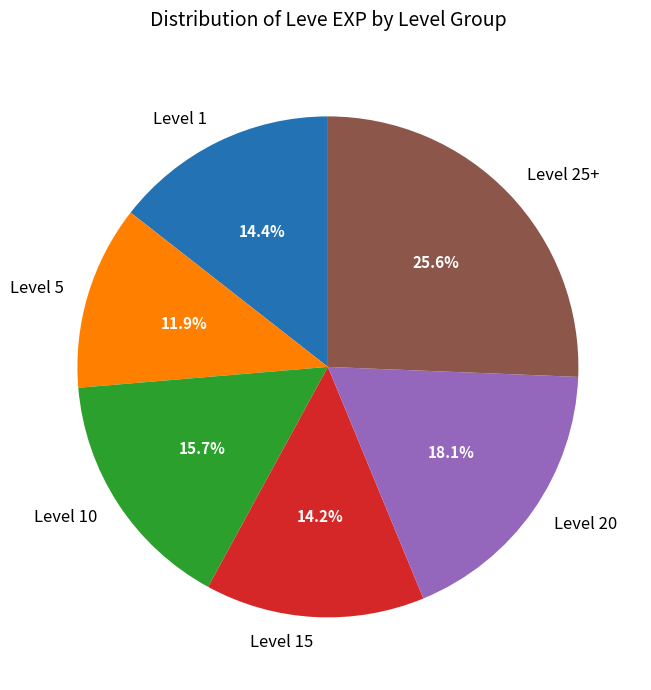

Is there a majority slice in this chart?

No